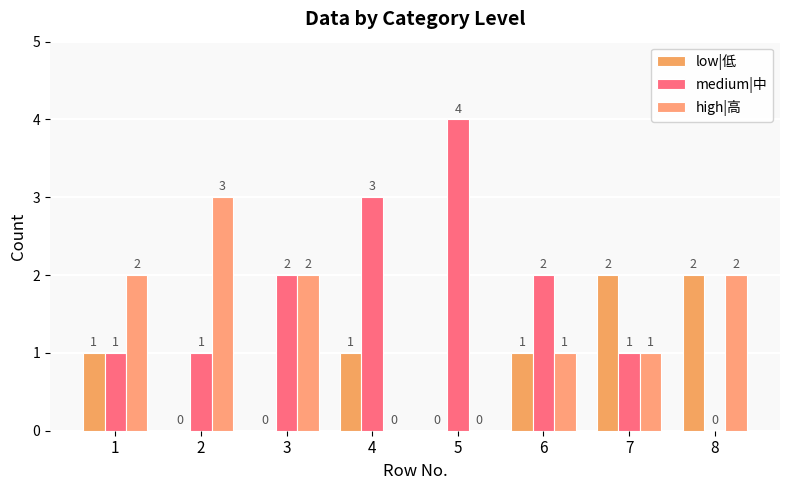

What is the maximum value for high|高?

3